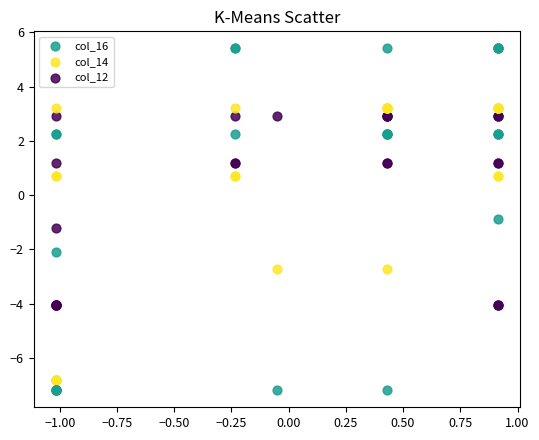

Which series contains the lowest Y value?

col_16